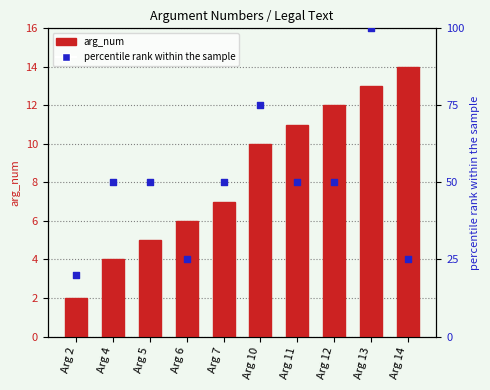

At which category is the sum across all series the highest?

Arg 13